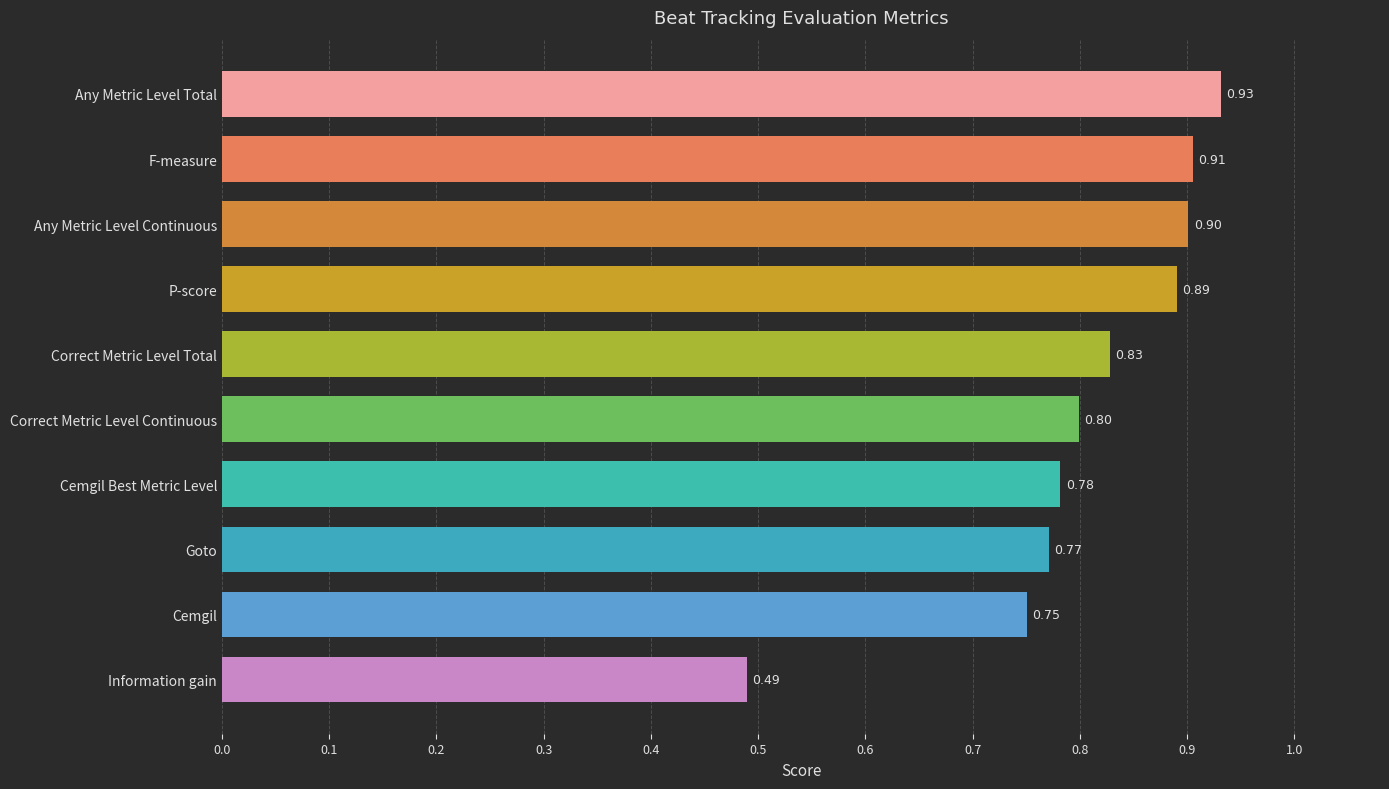

Which label corresponds to the smallest value in the chart?

Information gain